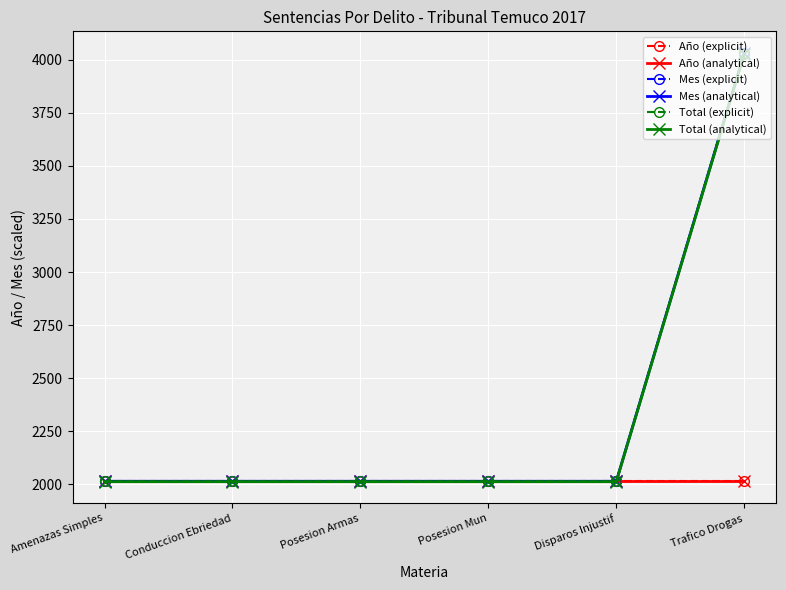

How many times do Total (analytical) and Año (explicit) cross each other?

1